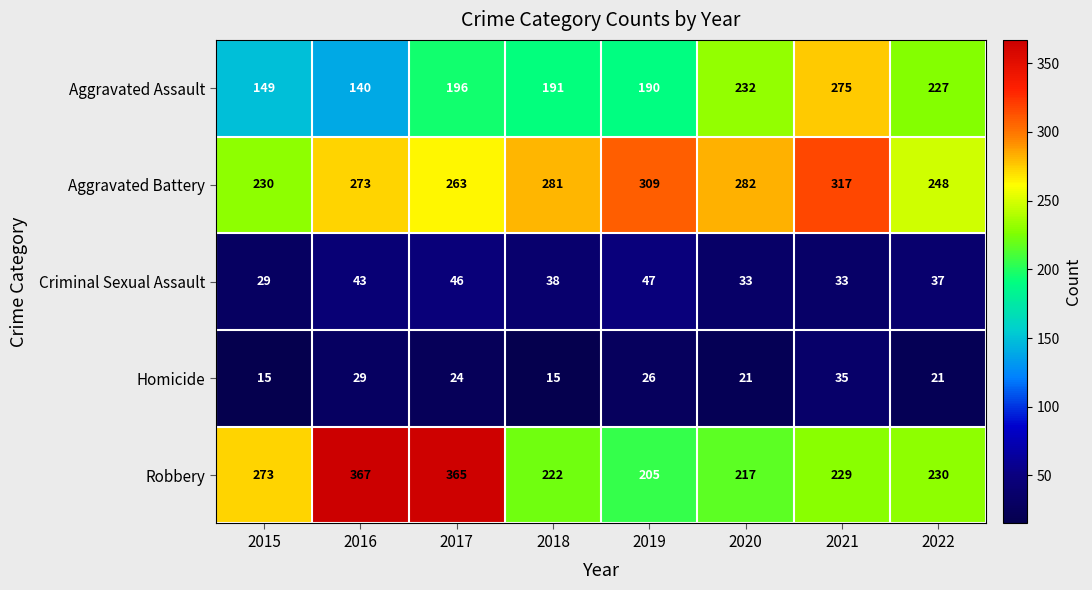

Count the number of data series in this chart.

5